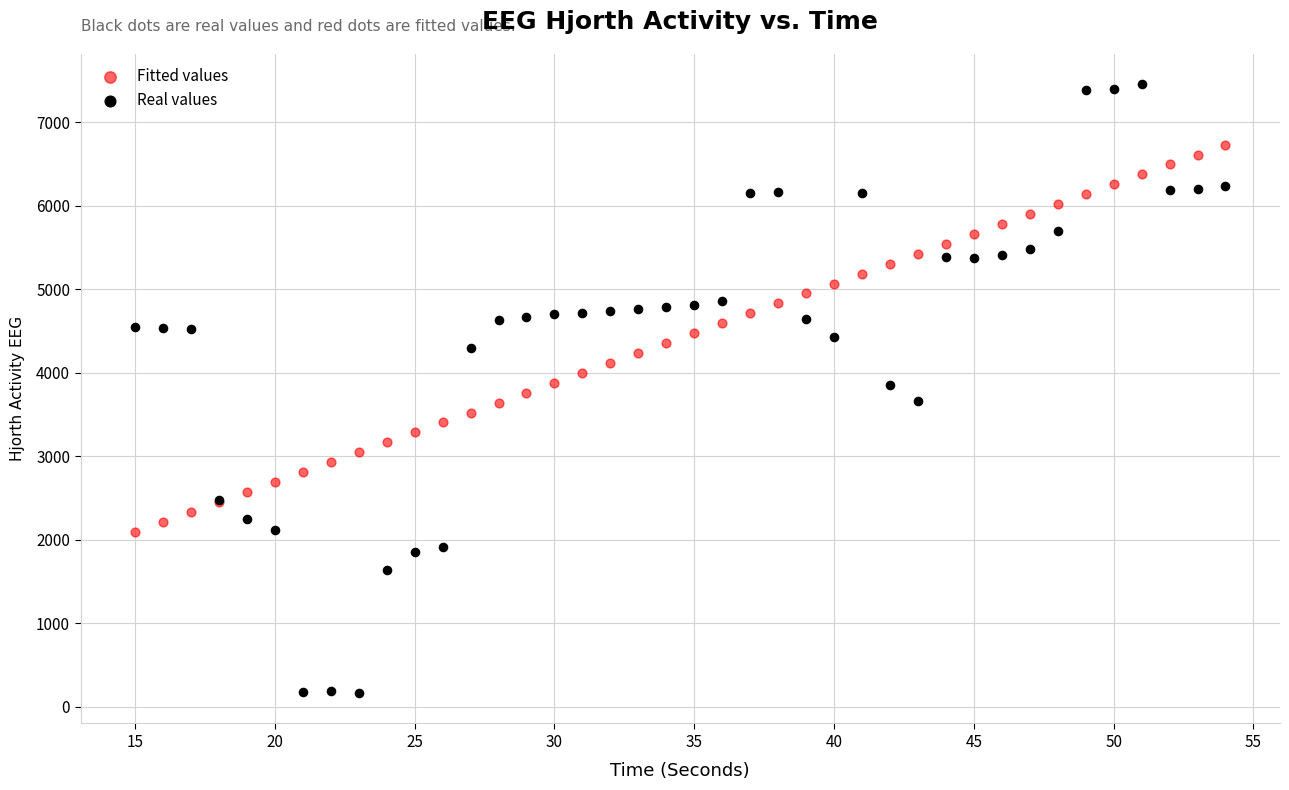

Which series reaches the maximum Y coordinate?

Real values